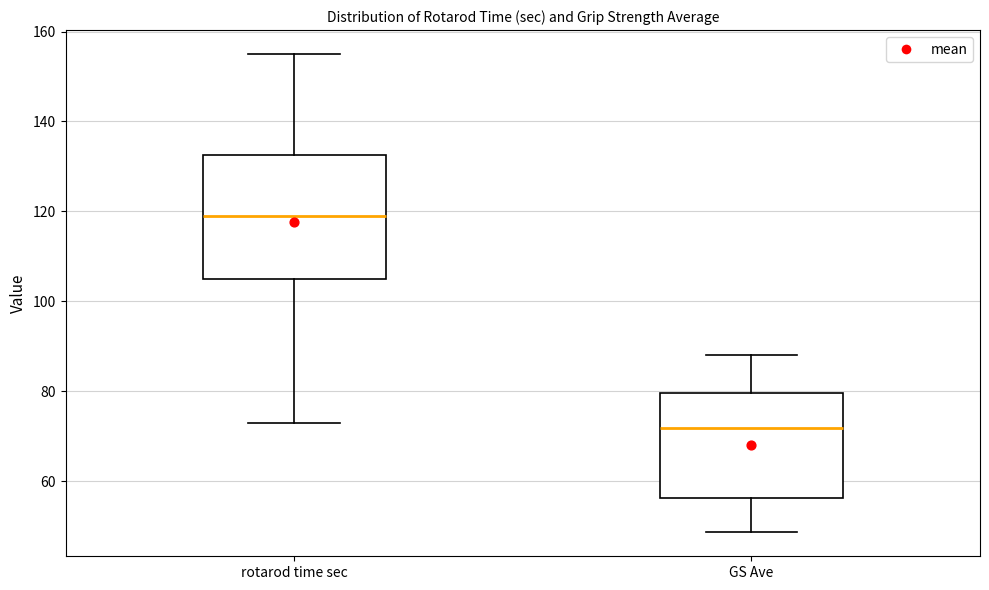

Reading left to right, transcribe this box plot: for each box, give where its median line is, the range the box spans, and where its two whiskers end, as read against the y-axis. The values are not printed on the chart, so give them approximately, as read against the axis.

rotarod time sec: median 120, box 106 to 132, whiskers 74 to 156
GS Ave: median 72, box 56 to 80, whiskers 48 to 88